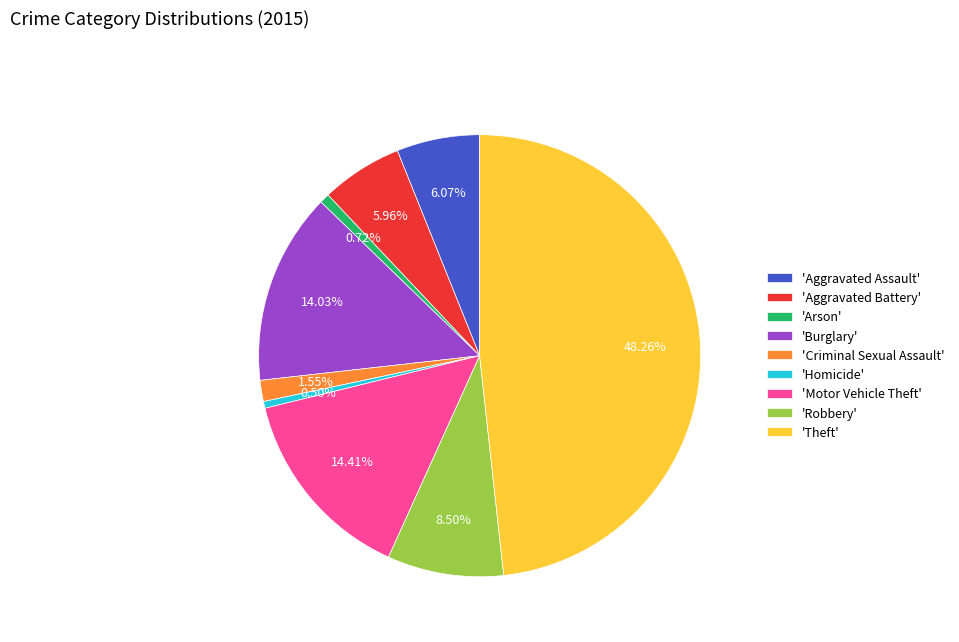

What is the ratio of the value at 'Homicide' to the value at 'Arson'?

0.7